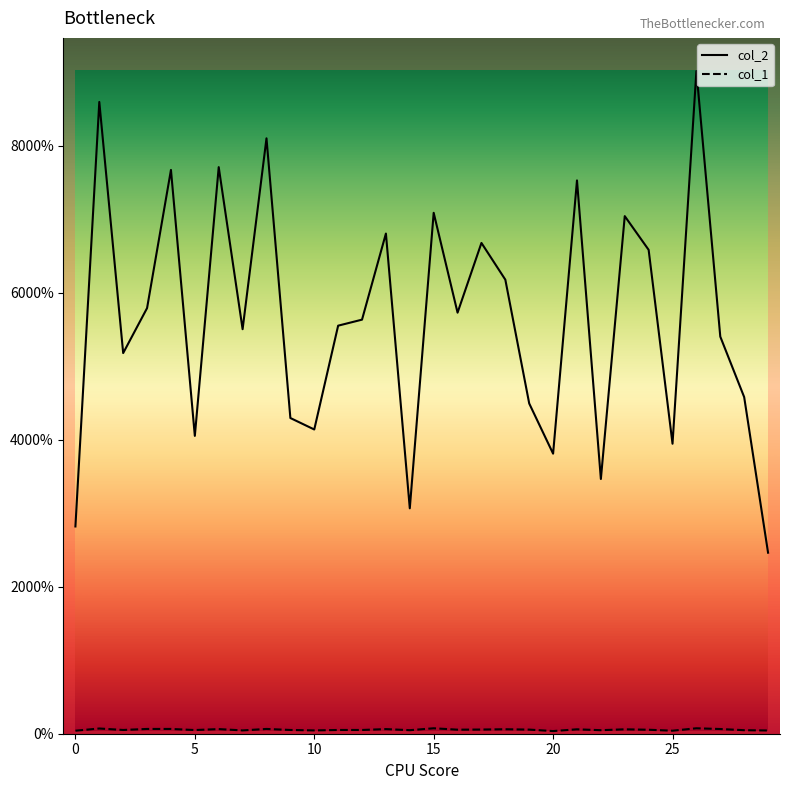

Which series has the largest range (max minus min)?

col_2